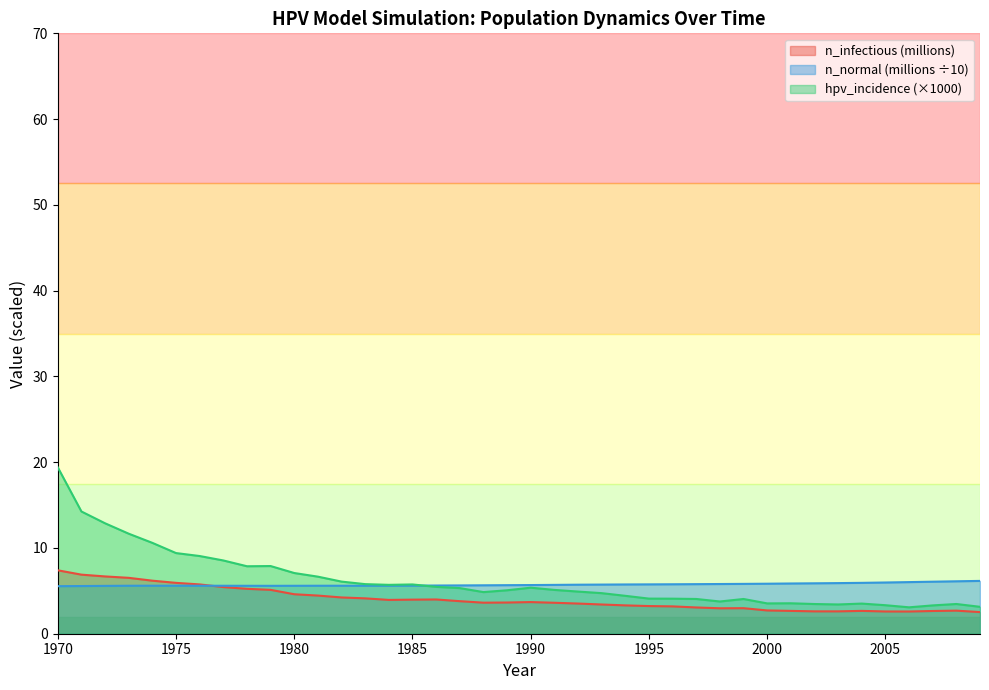

What is the total value across all series at 1976?

20.4